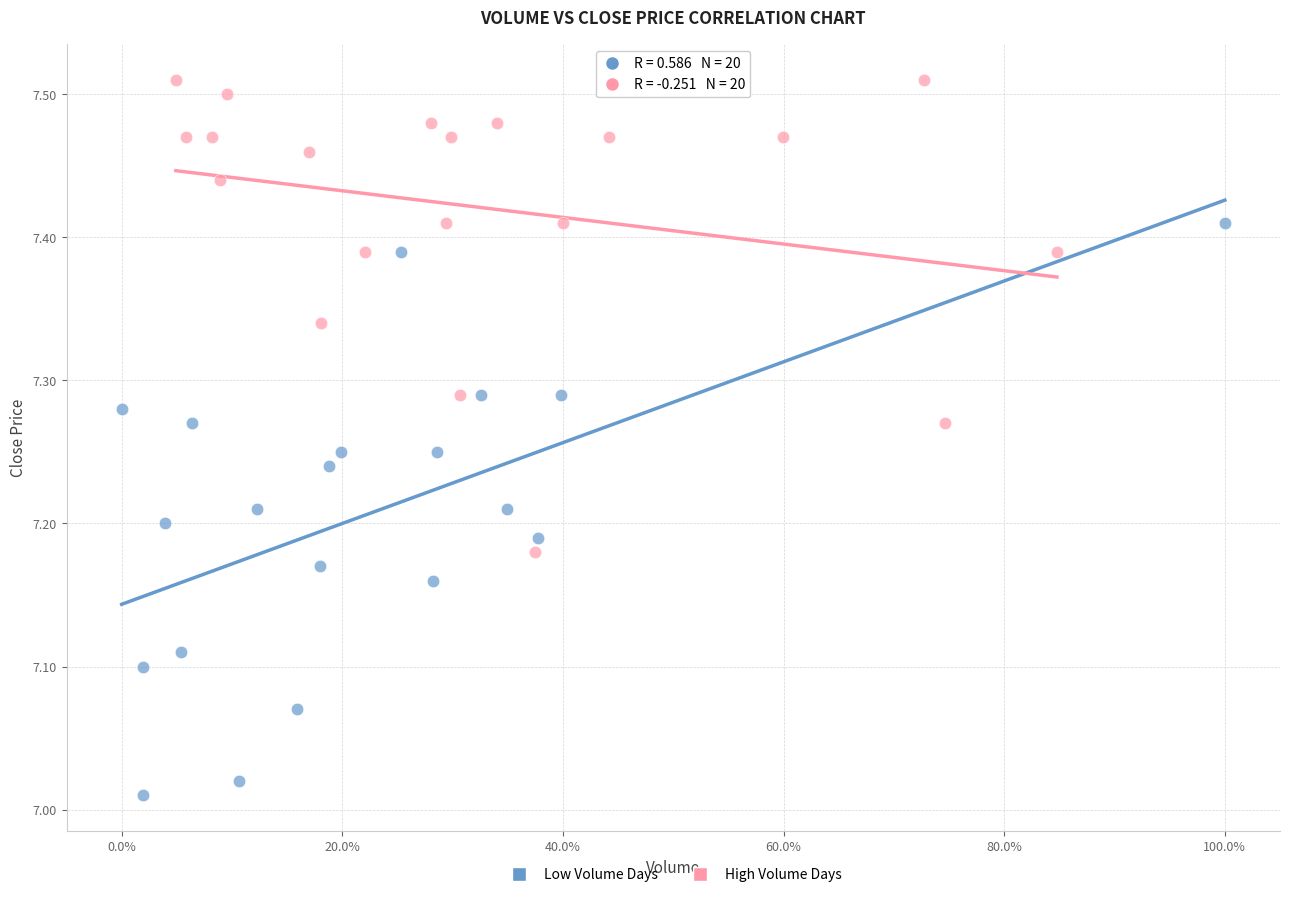

What are all the series names shown in the legend?

Low Volume Days, High Volume Days